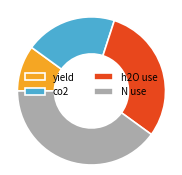

Is it true that co2 is 7% of the pie?

False